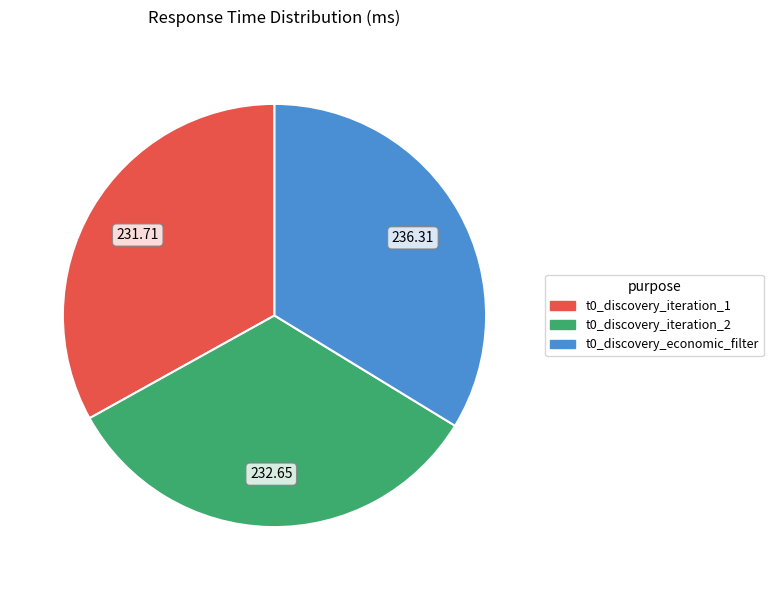

What is the largest slice in the pie chart?

t0_discovery_economic_filter